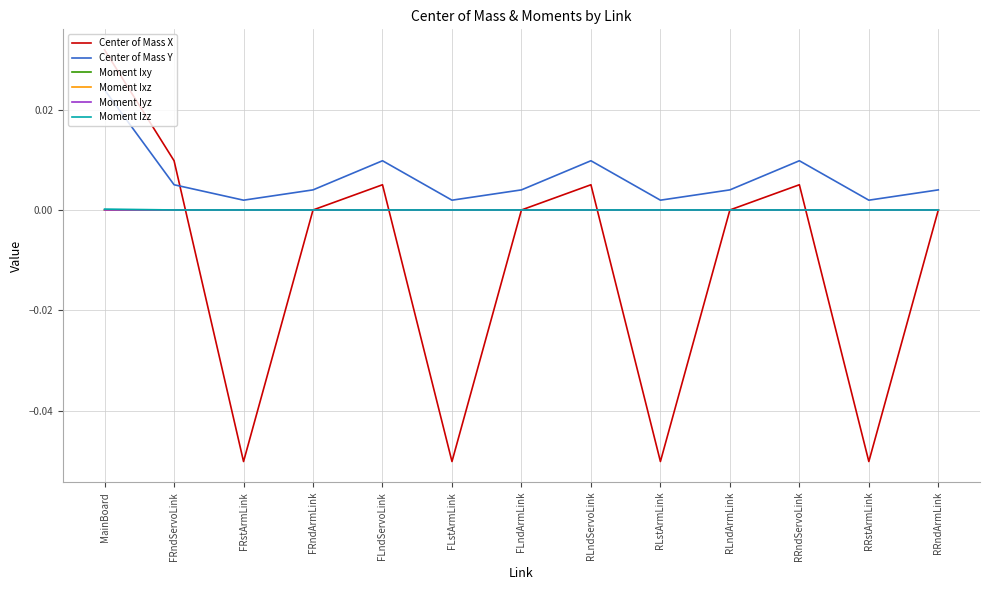

True or false: Center of Mass Y and Moment Ixz cross at least once.

False